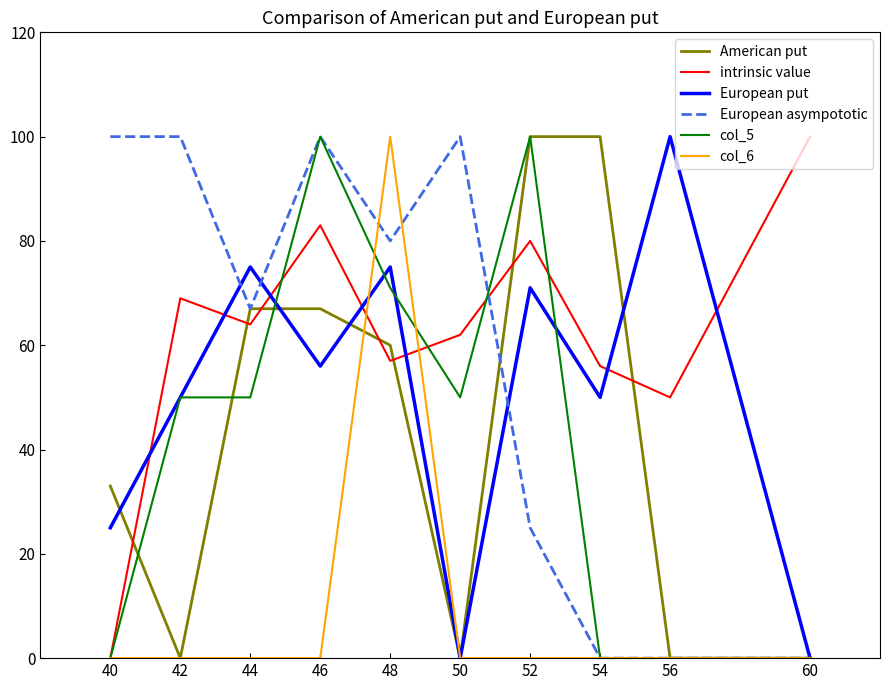

True or false: intrinsic value and American put intersect in this chart.

True